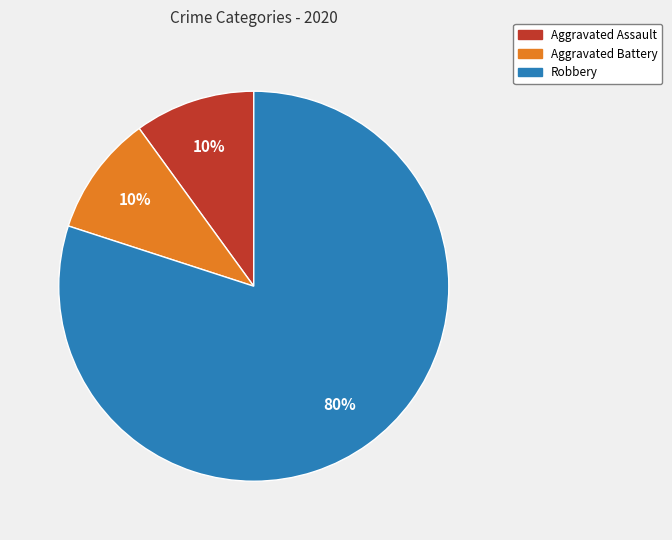

Is there any slice that represents more than half of the pie?

Yes